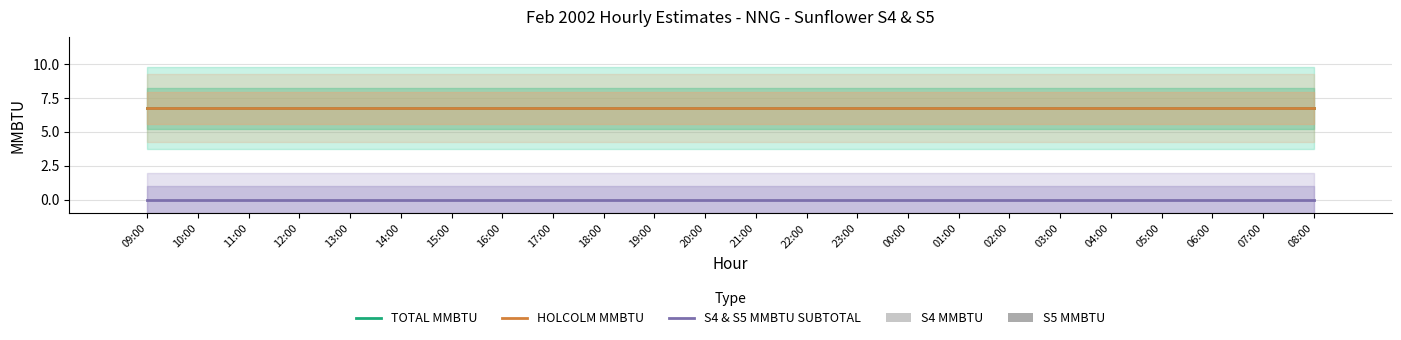

The S5 MMBTU series shows 0.0 at 08:00. True or false?

True